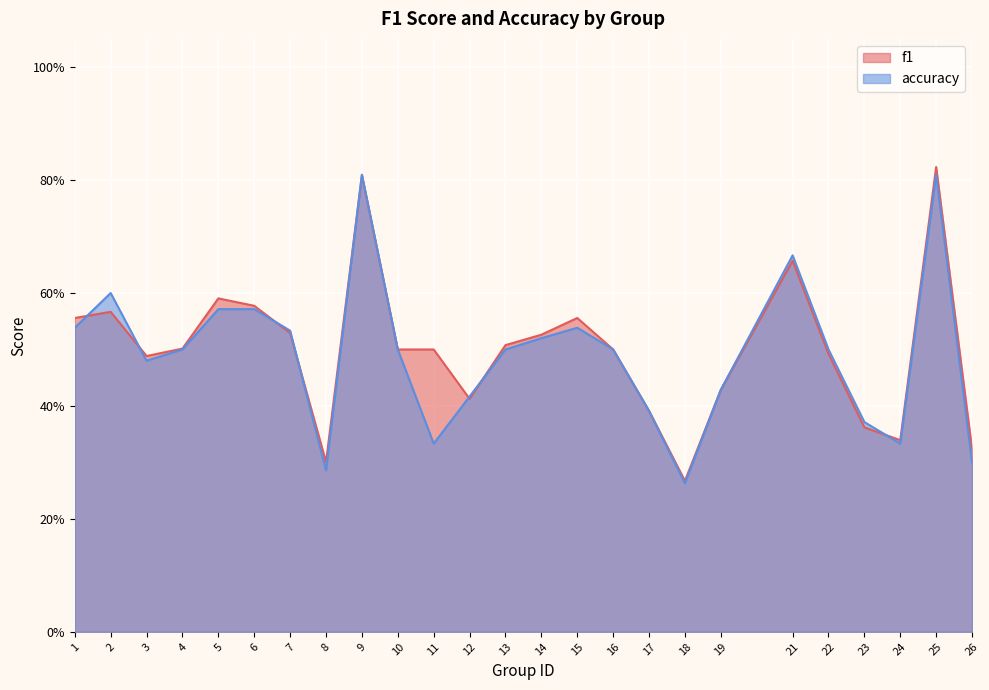

Read the f1 value at 11.

0.5